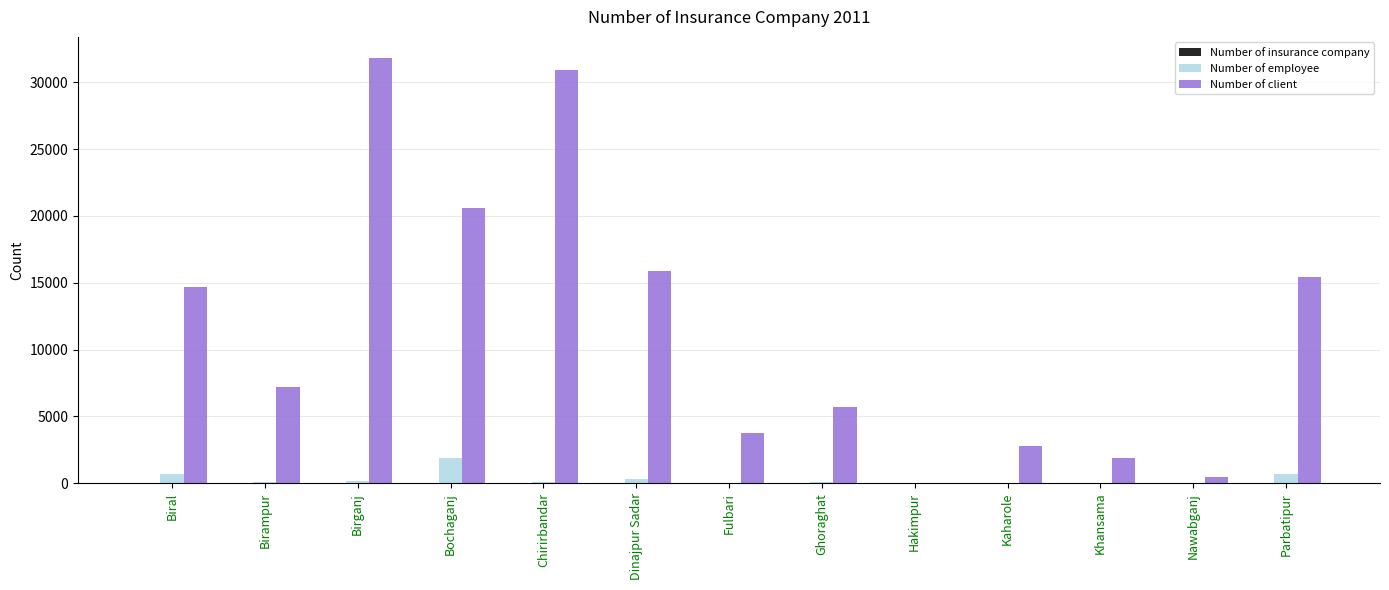

Does the chart contain stacked bars?

No